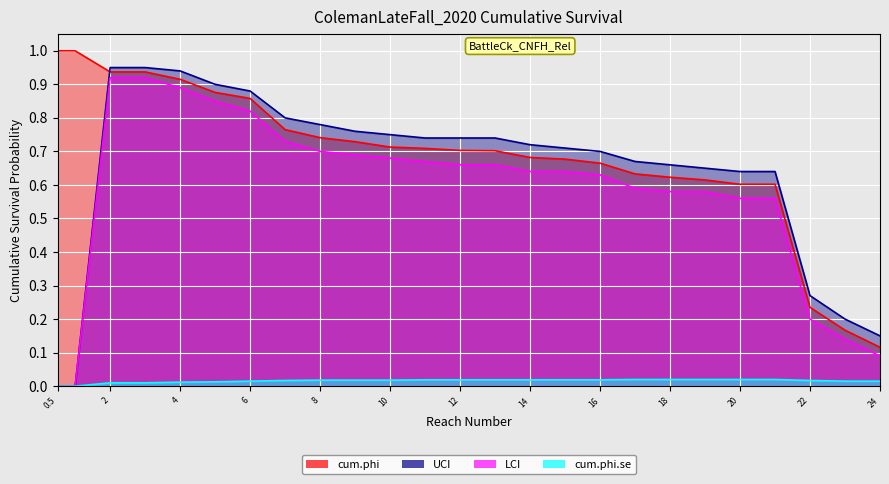

The LCI series shows 0.6 at 2. True or false?

False